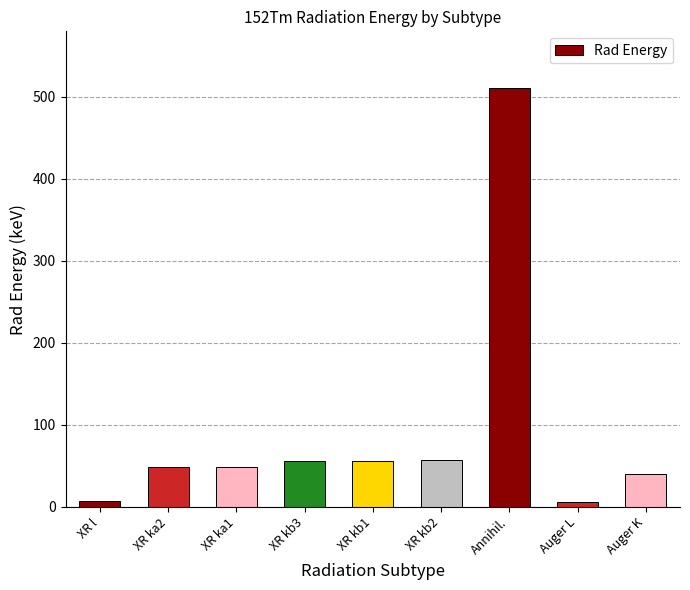

How many categories are shown in the chart?

9